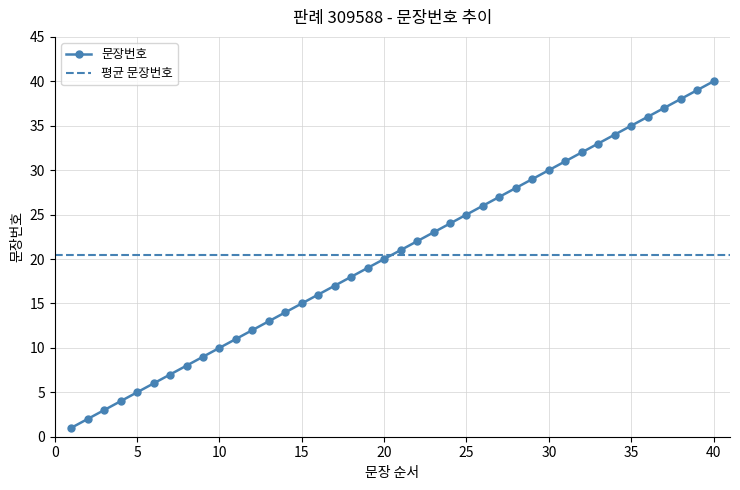

Reading left to right, what are all the values shown in this chart?

1	2	3	4	5	6	7	8	9	10	11	12	13	14	15	16	17	18	19	20	21	22	23	24	25	26	27	28	29	30	31	32	33	34	35	36	37	38	39	40